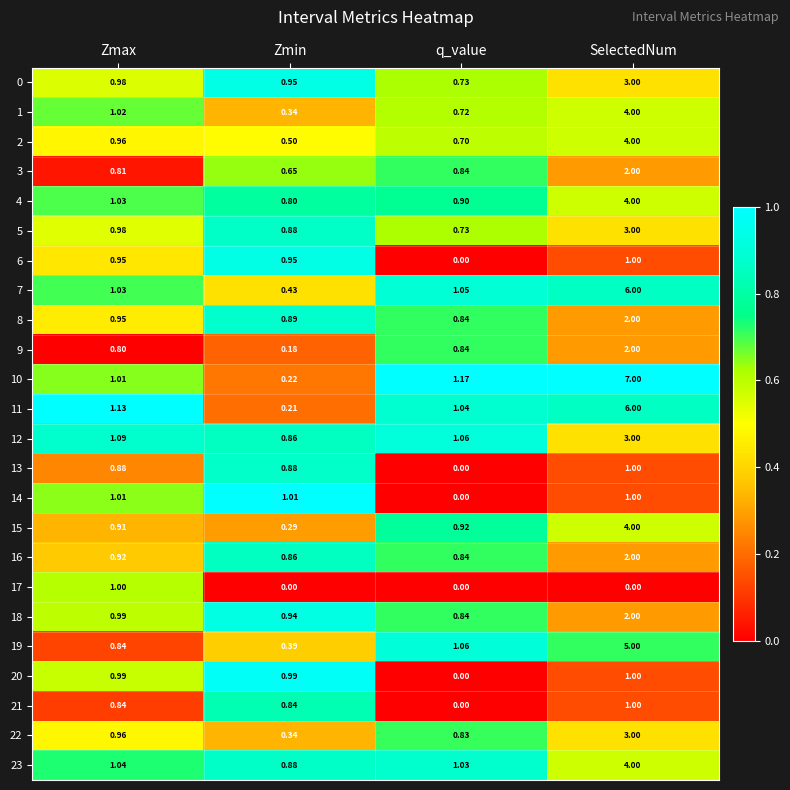

Is the value of 17 at q_value greater than the value of 12 at Zmax?

No